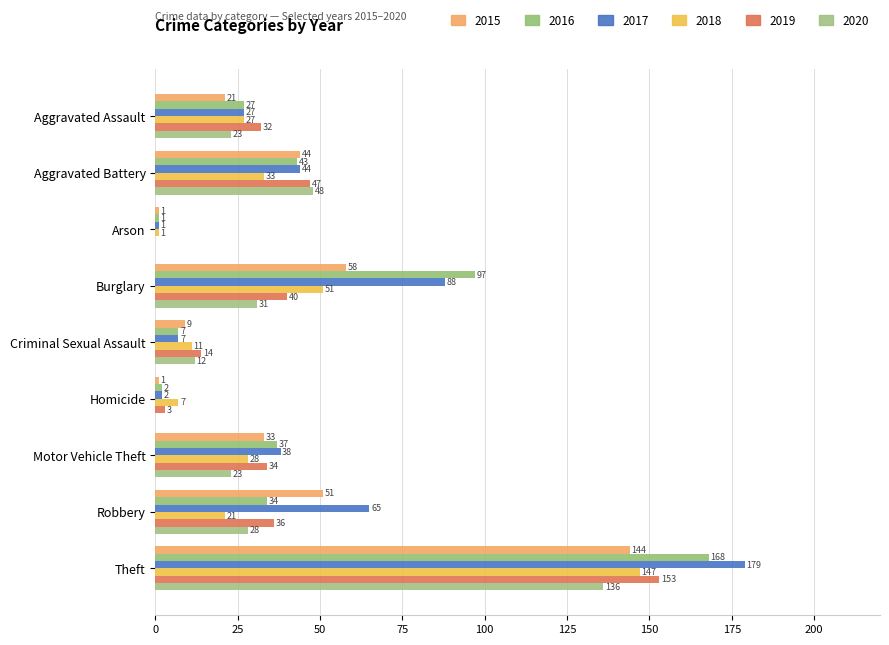

What is the total value across all series at Aggravated Assault?

157